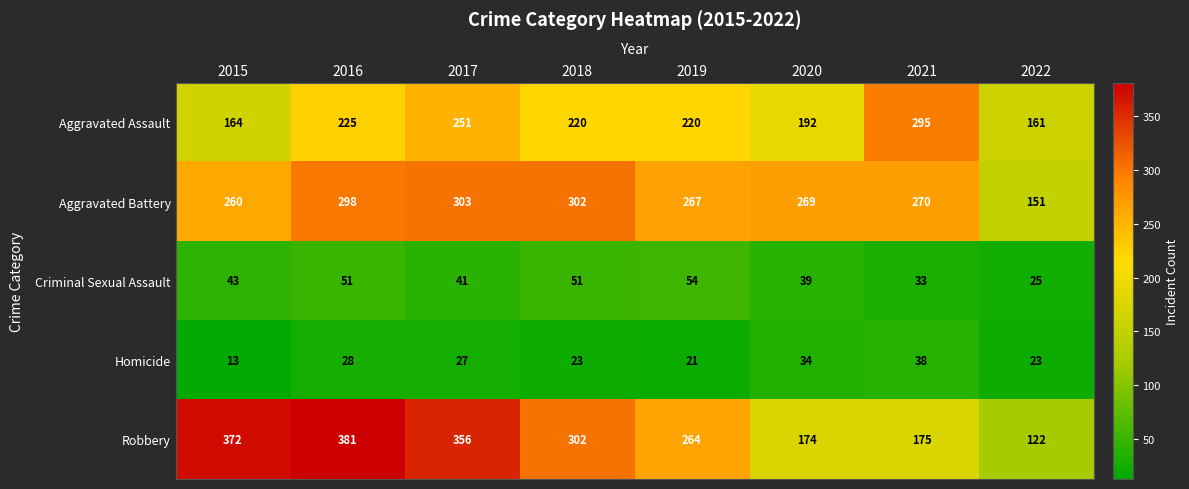

Where does the Aggravated Assault series first go above 220?

2016